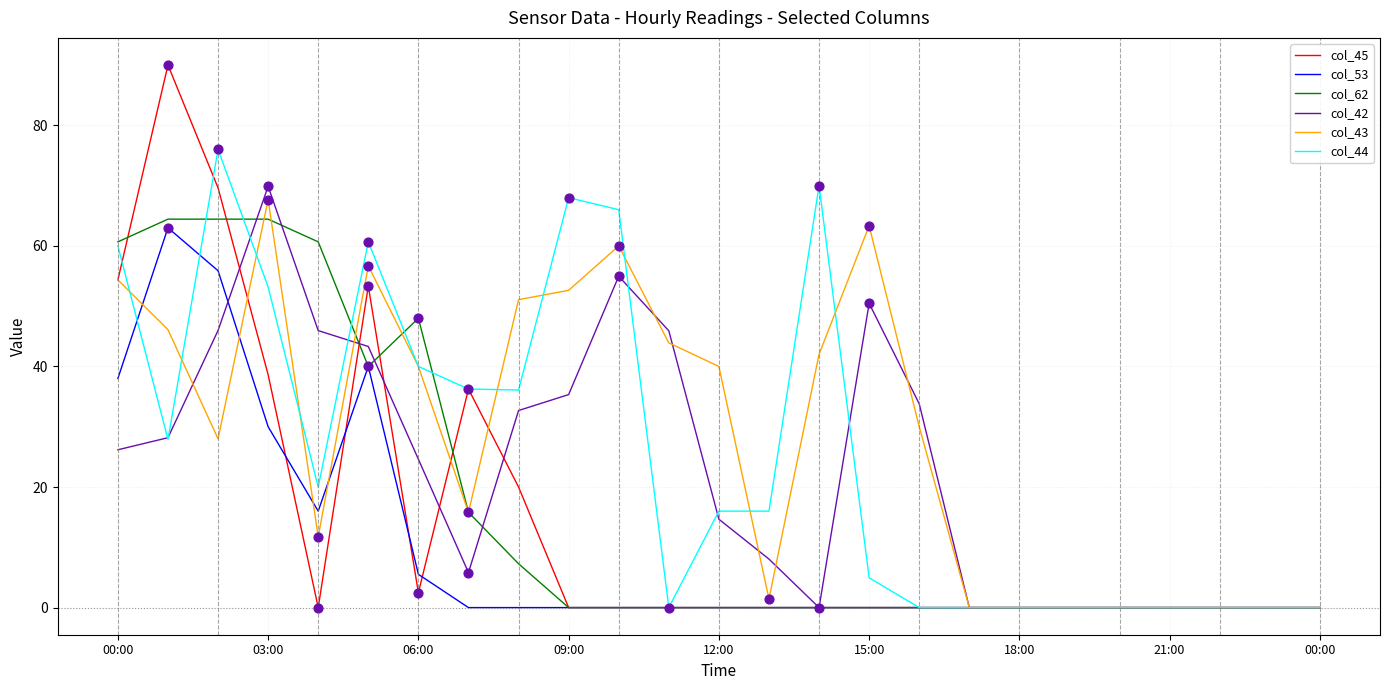

What is the greatest value displayed?

90.0